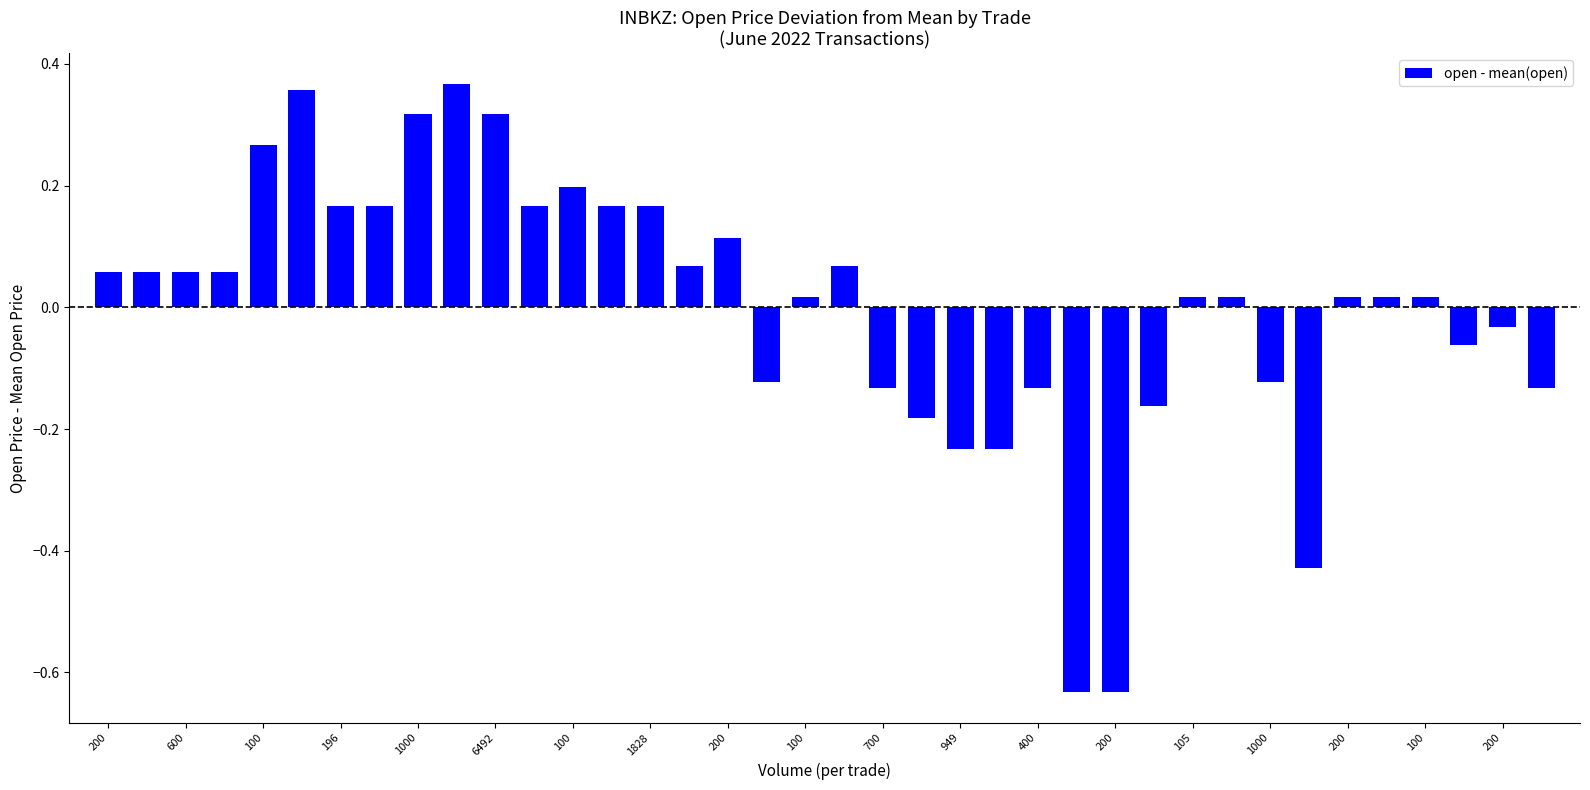

What is the difference between the maximum and minimum values?

1.0